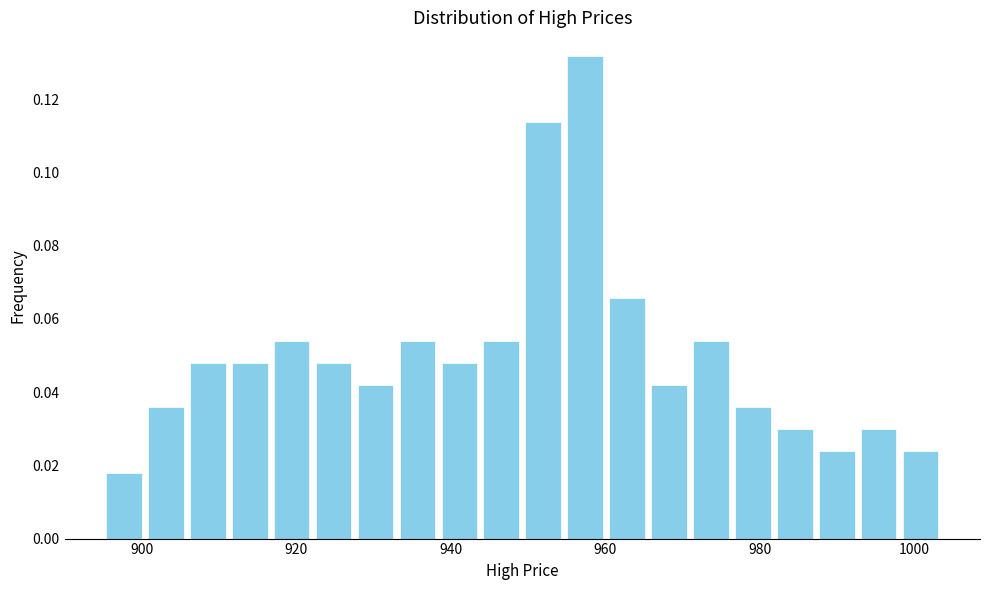

Read against the x-axis, roughly where is the centre of the tallest bar?

958